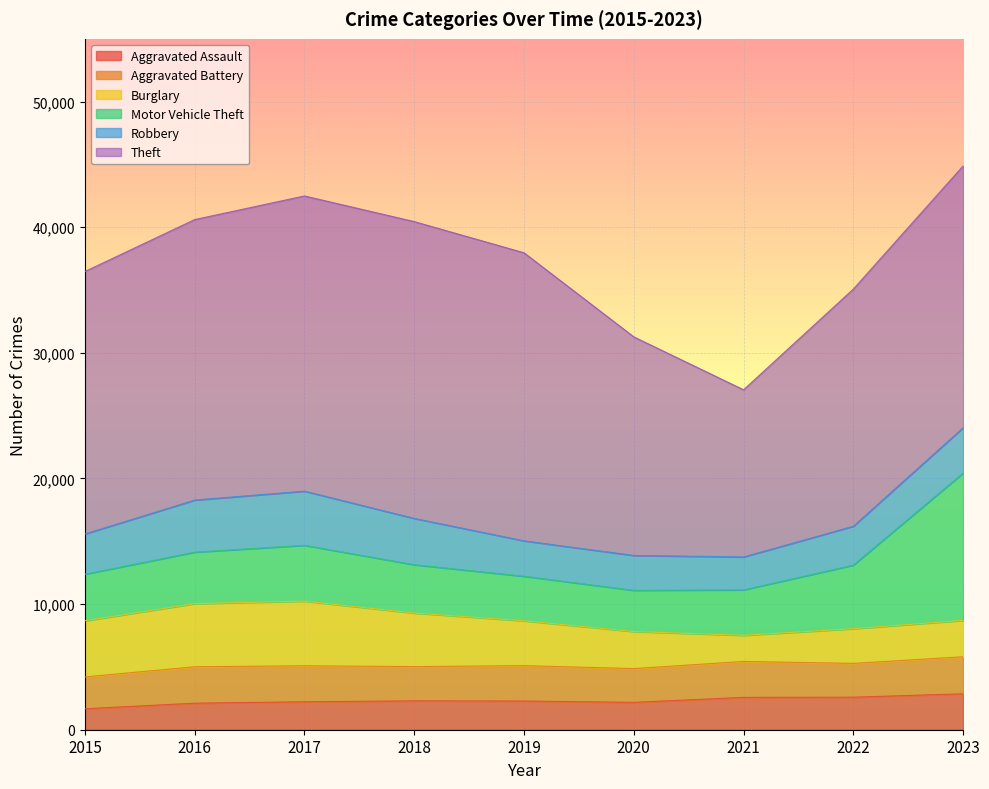

What is the sum of the Burglary values at 2021 and 2022?

4841